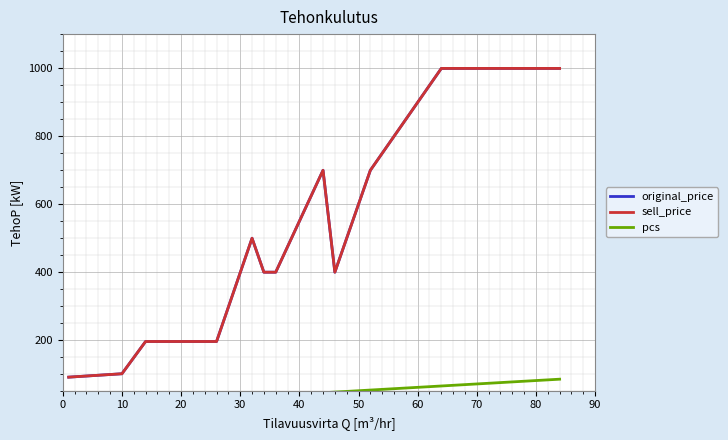

True or false: sell_price and original_price cross at least once.

False